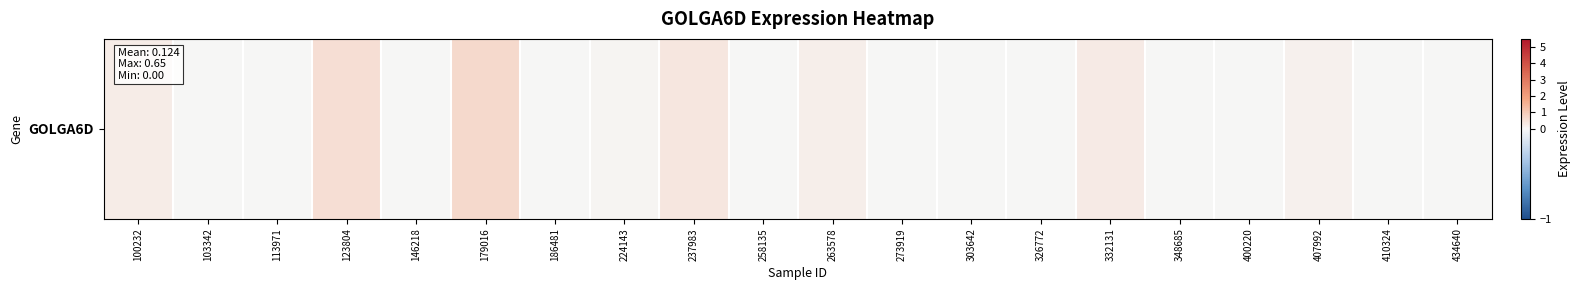

What is the difference between the maximum and second lowest values?

0.7